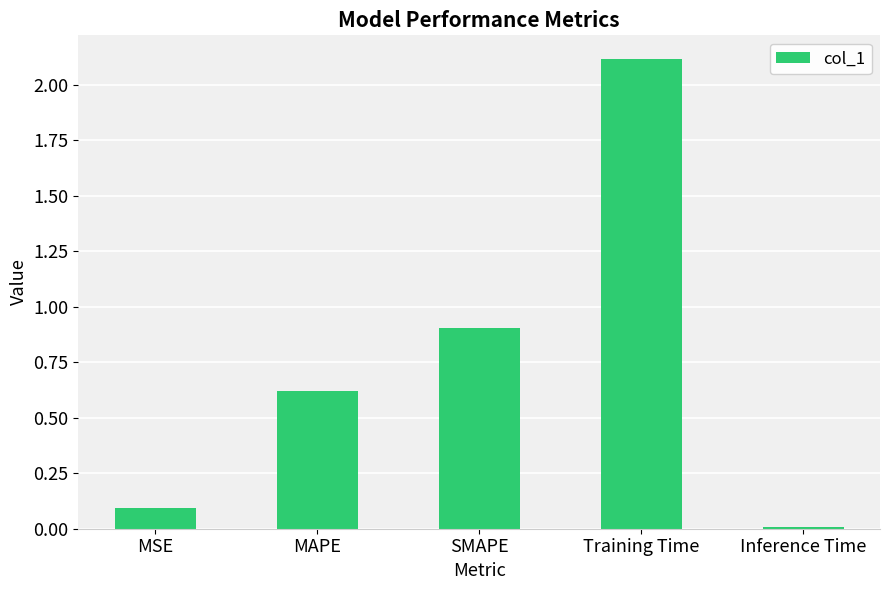

Is it true that the value at MSE is 0.2?

False